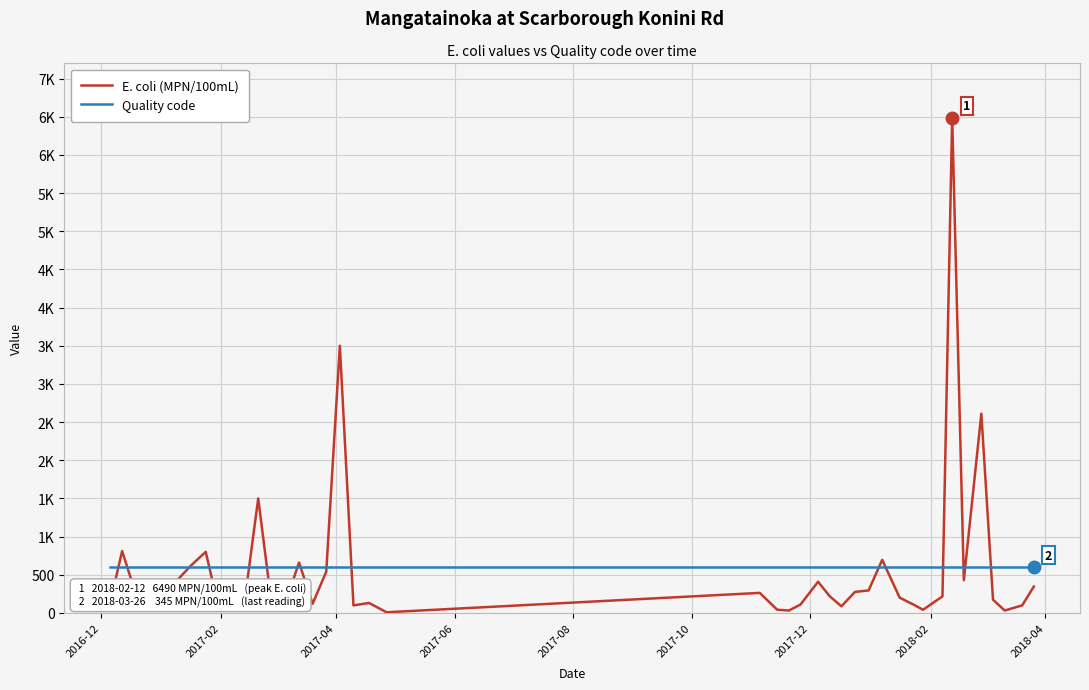

True or false: E. coli (MPN/100mL) and Quality code intersect in this chart.

True